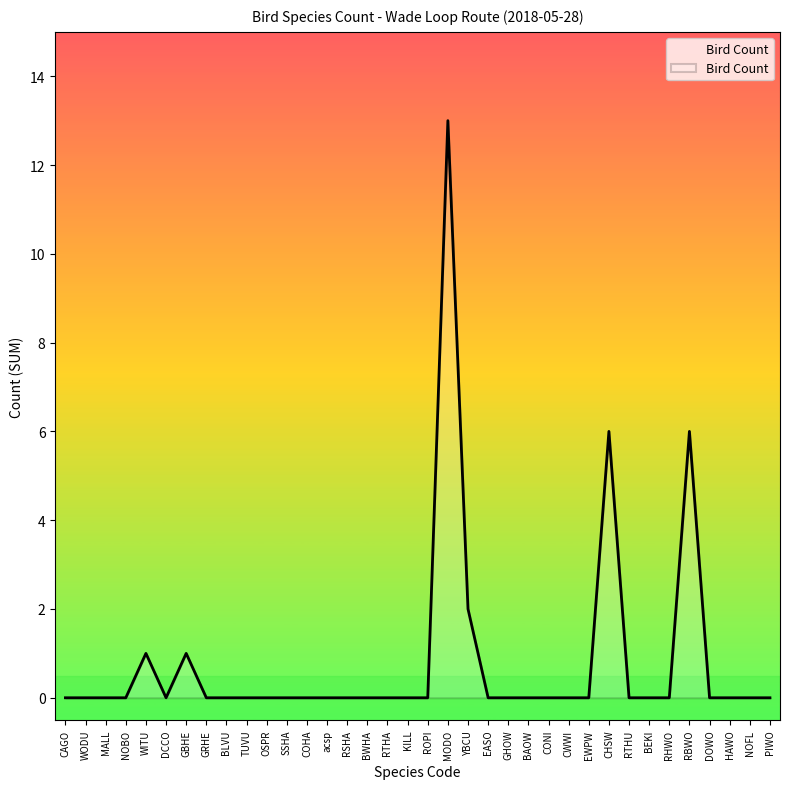

What position from the left is EASO?

22